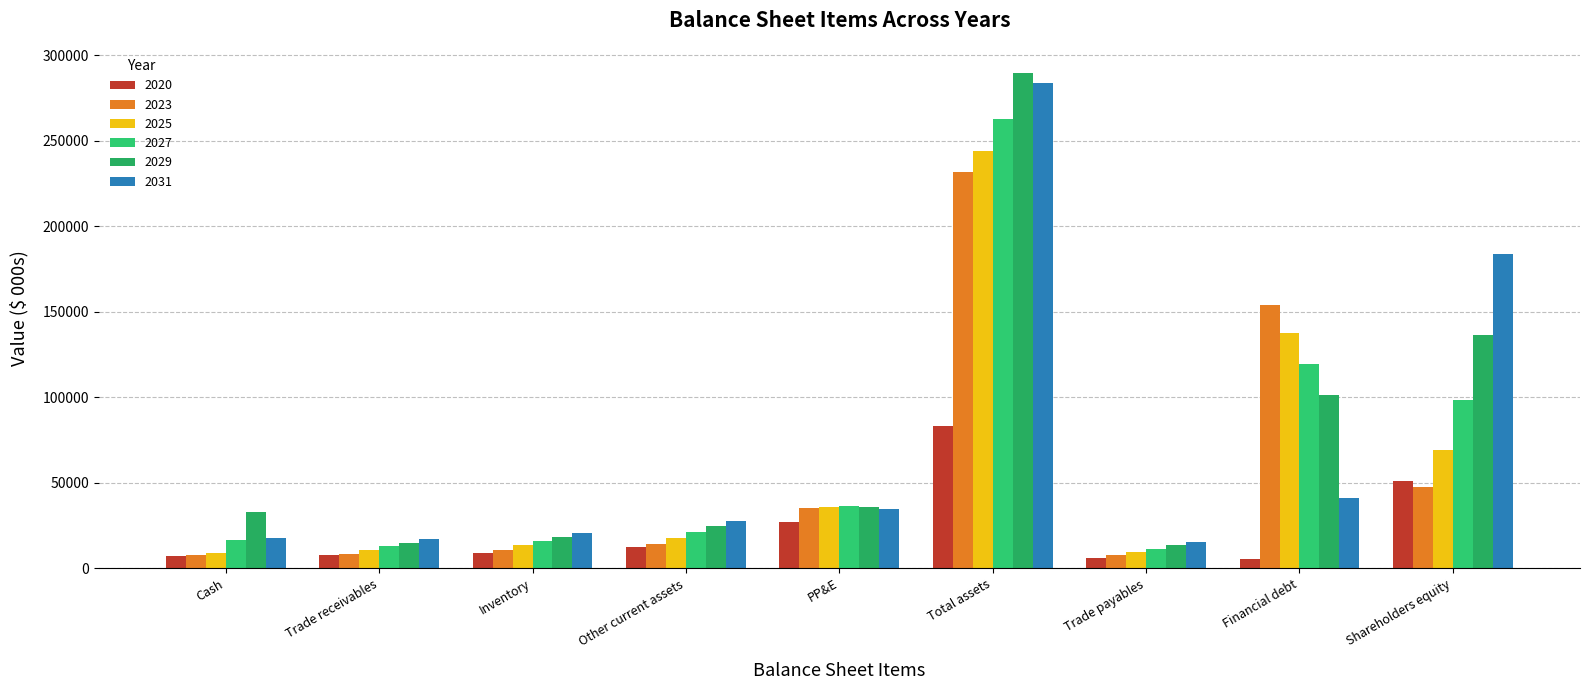

How many data points in 2029 are above 32892?

5